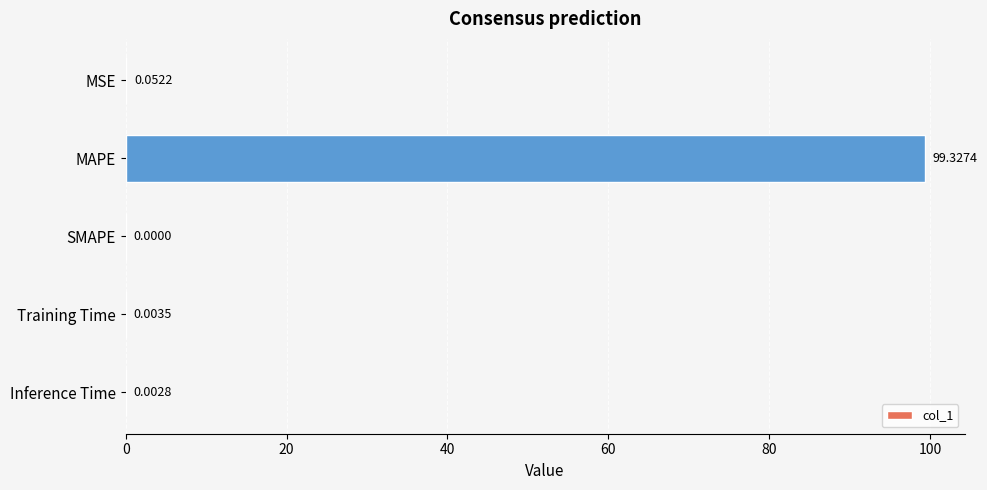

What is the sum of all values?

99.4